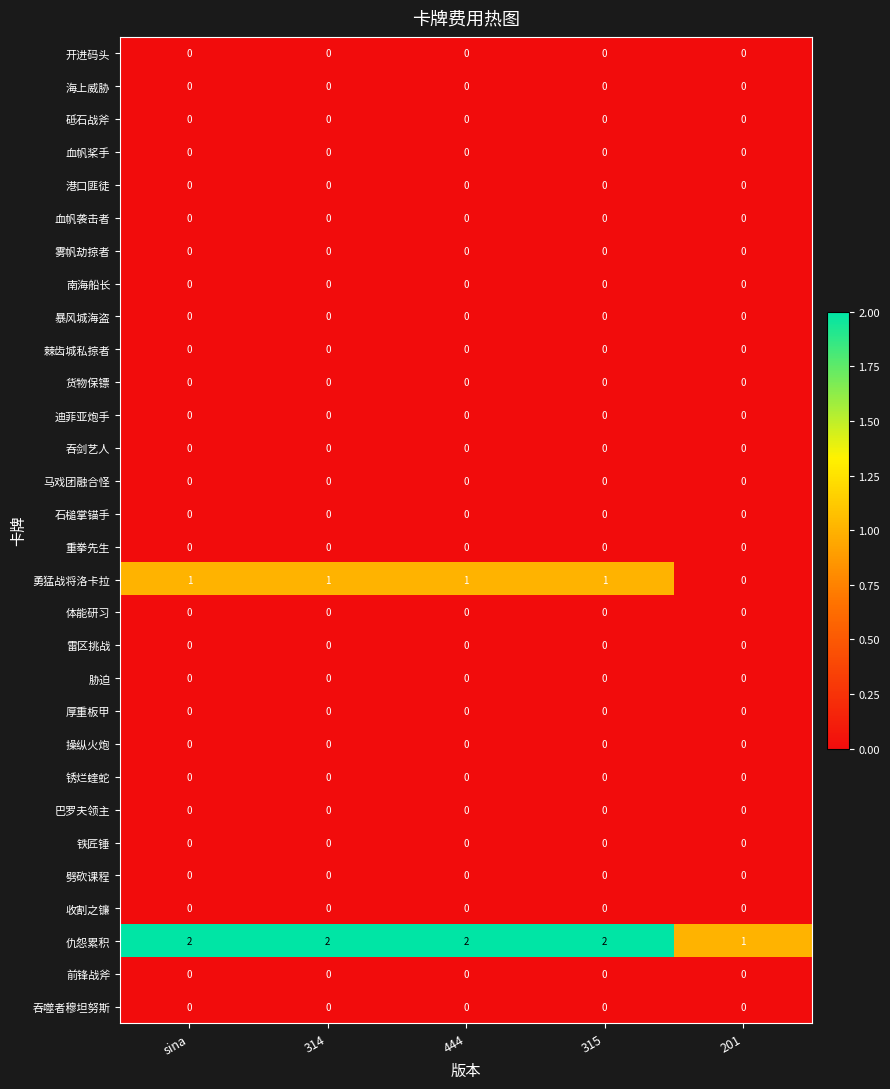

How many distinct data groups are displayed?

30